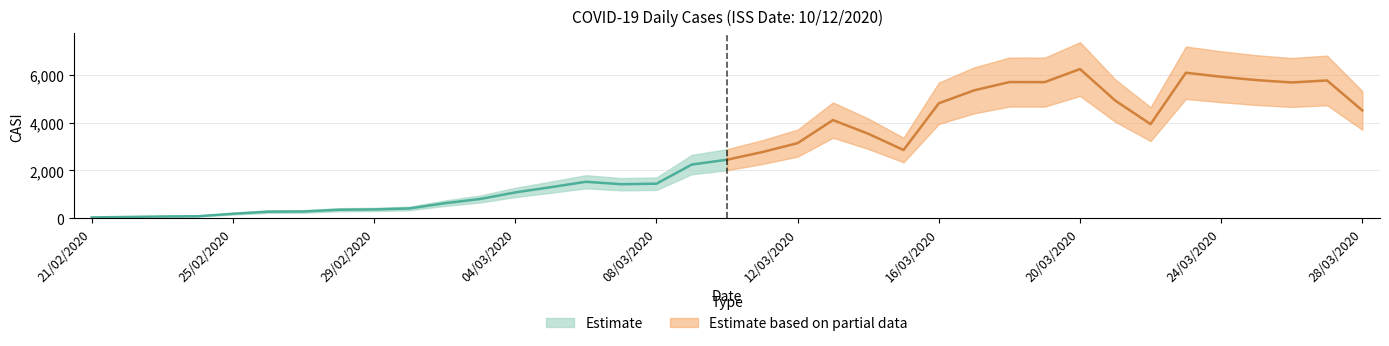

What is the difference between the maximum and minimum values?

6202